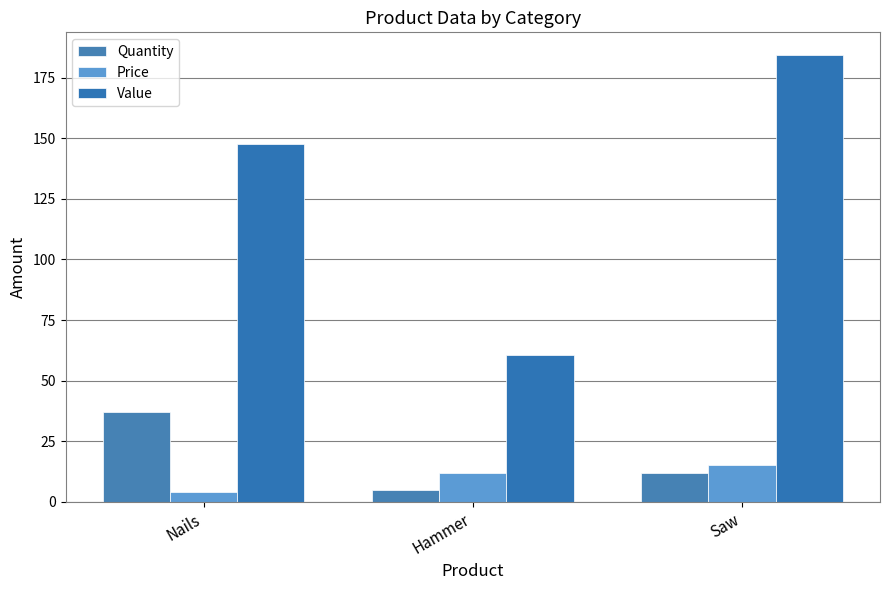

Reading right to left, transcribe all the data shown in this chart.

Quantity: 12.0	5.0	37.0
Price: 15.4	12.1	4.0
Value: 184.4	60.5	147.6